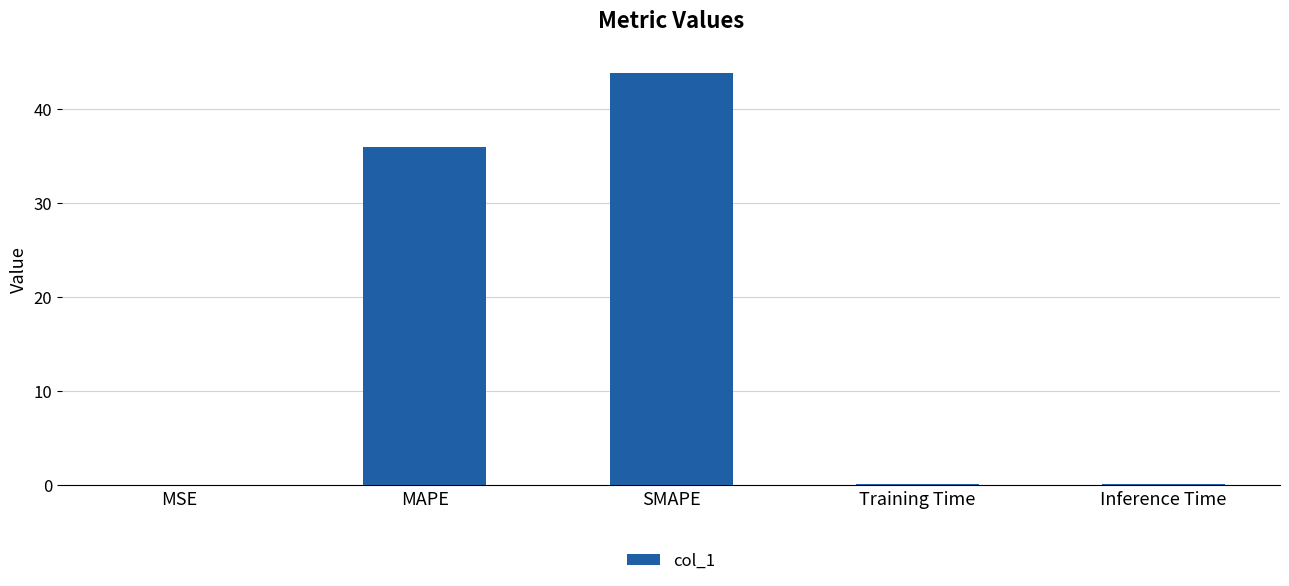

What is the maximum value shown in the chart?

43.9